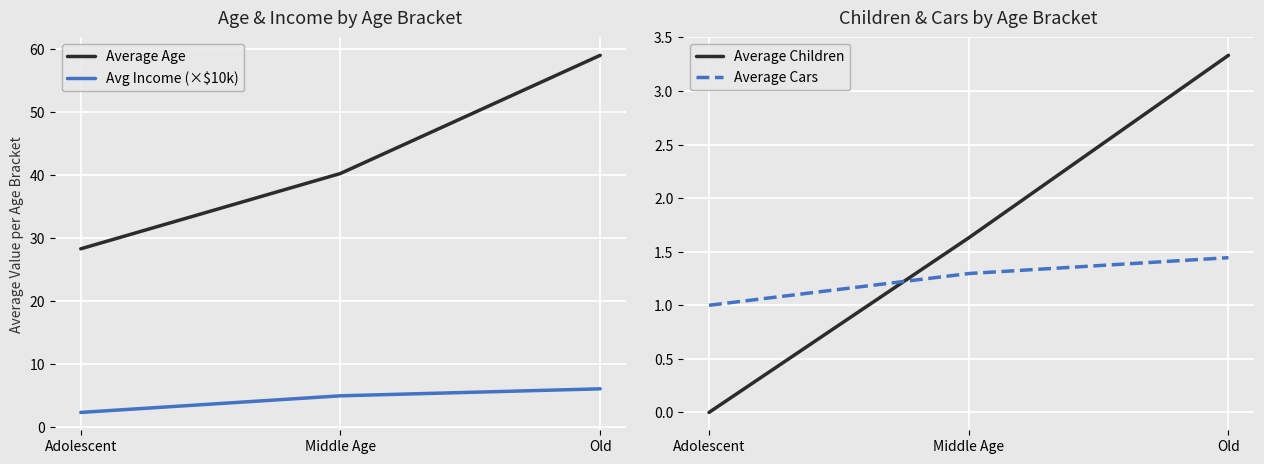

List the series in order of their peak value, lowest first.

Average Cars, Average Children, Avg Income (×$10k), Average Age